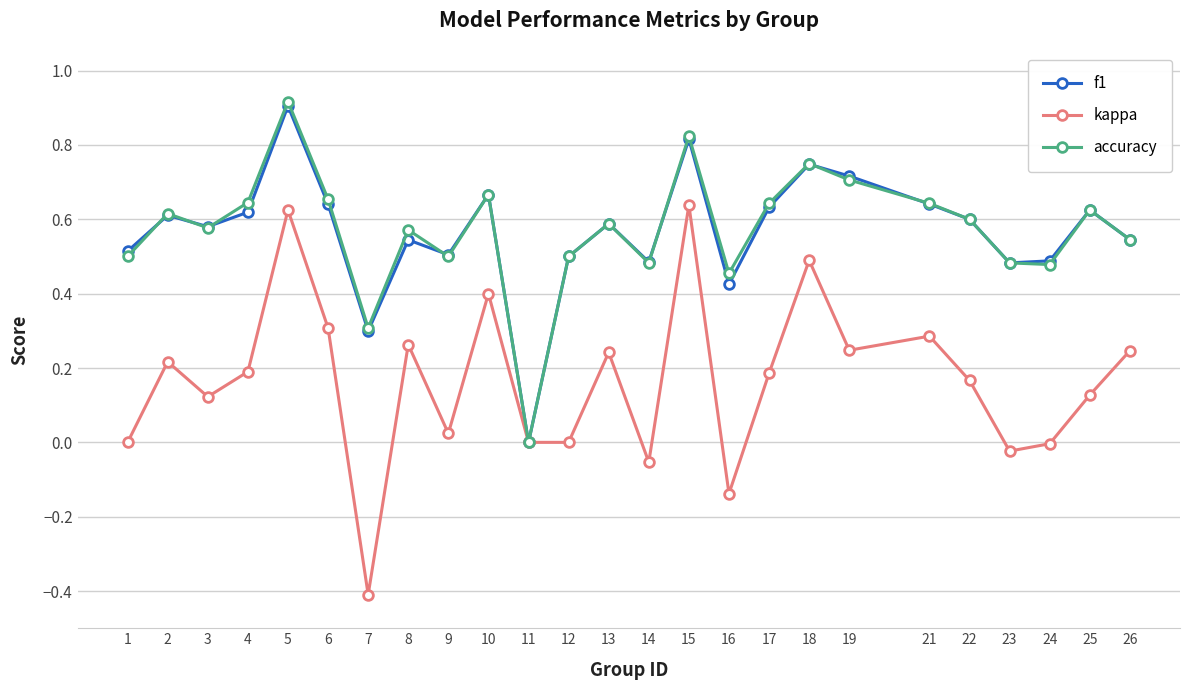

Which series has the largest range (max minus min)?

kappa